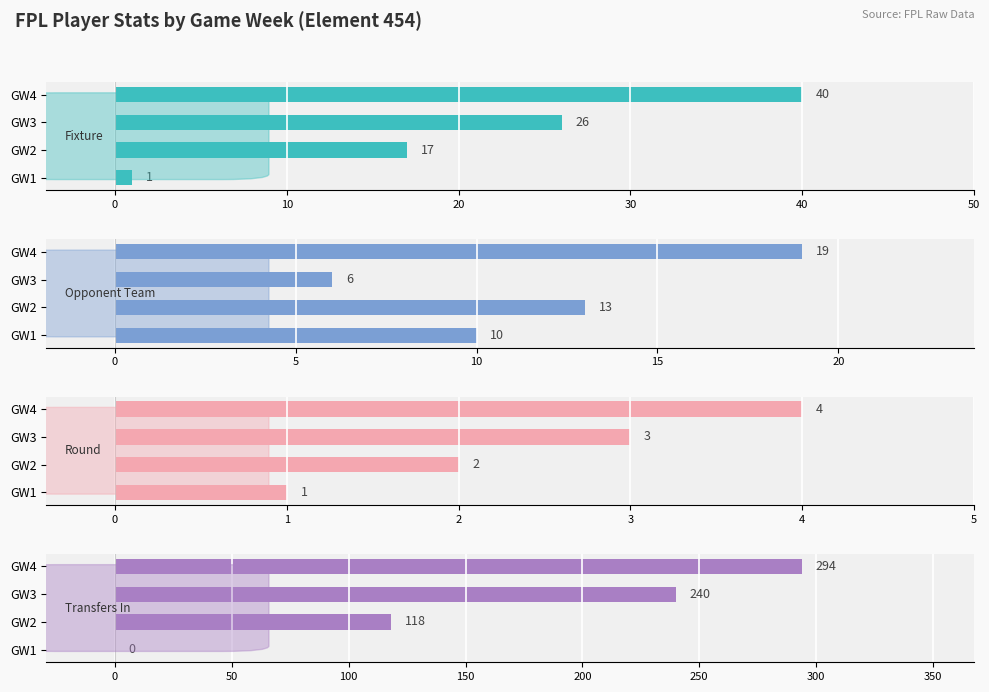

List the series in order of their peak value, highest first.

transfers_in, fixture, opponent_team, round